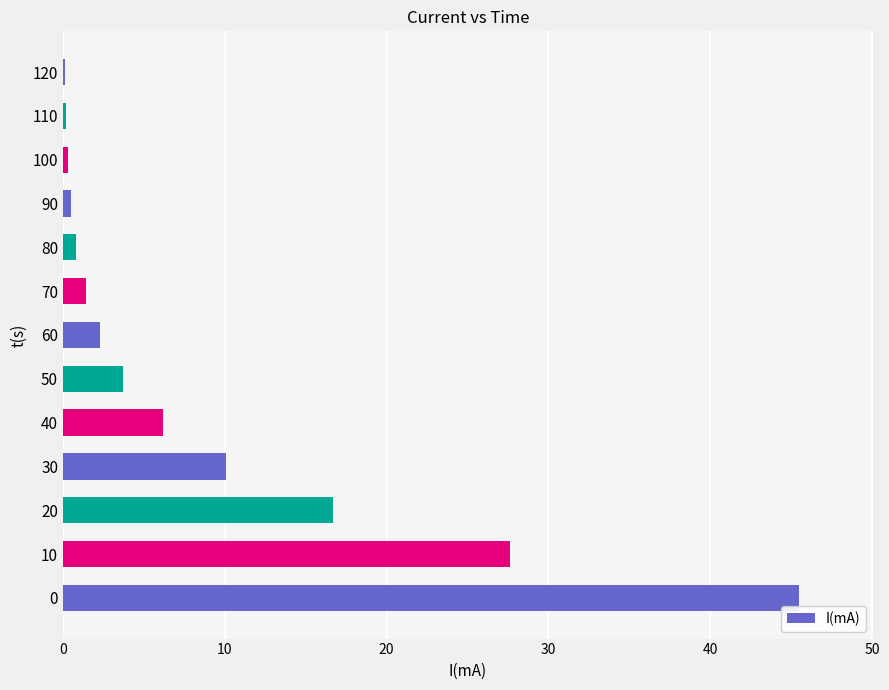

What is the ratio of the value at 0 to the value at 20?

2.7